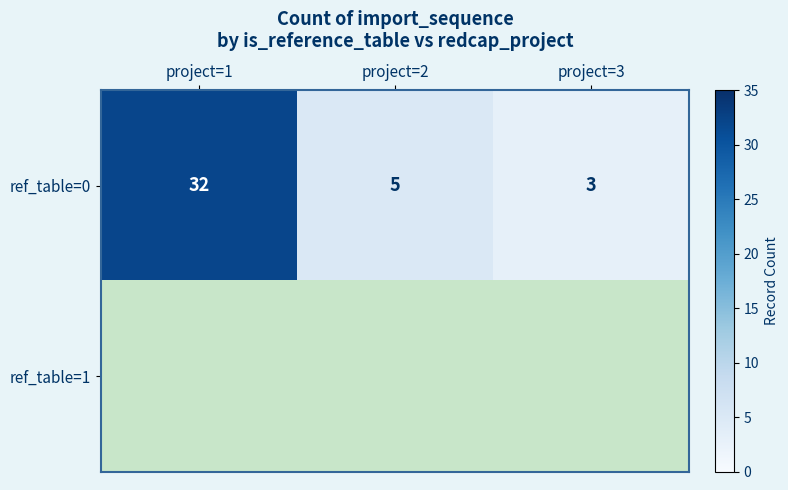

Which category has the lowest value in the ref_table=0 series?

project=3